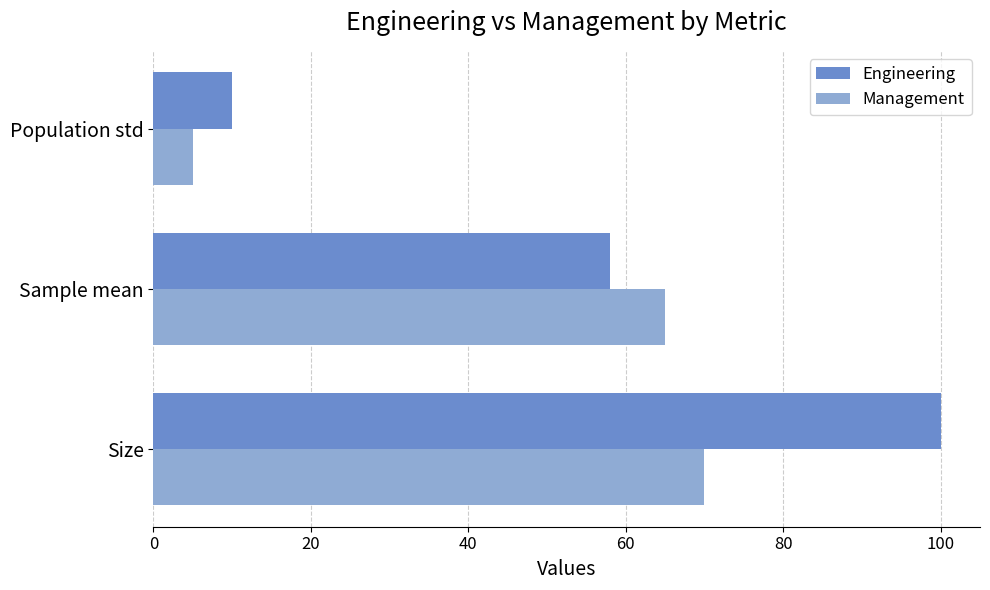

What is the minimum value shown in the chart?

5